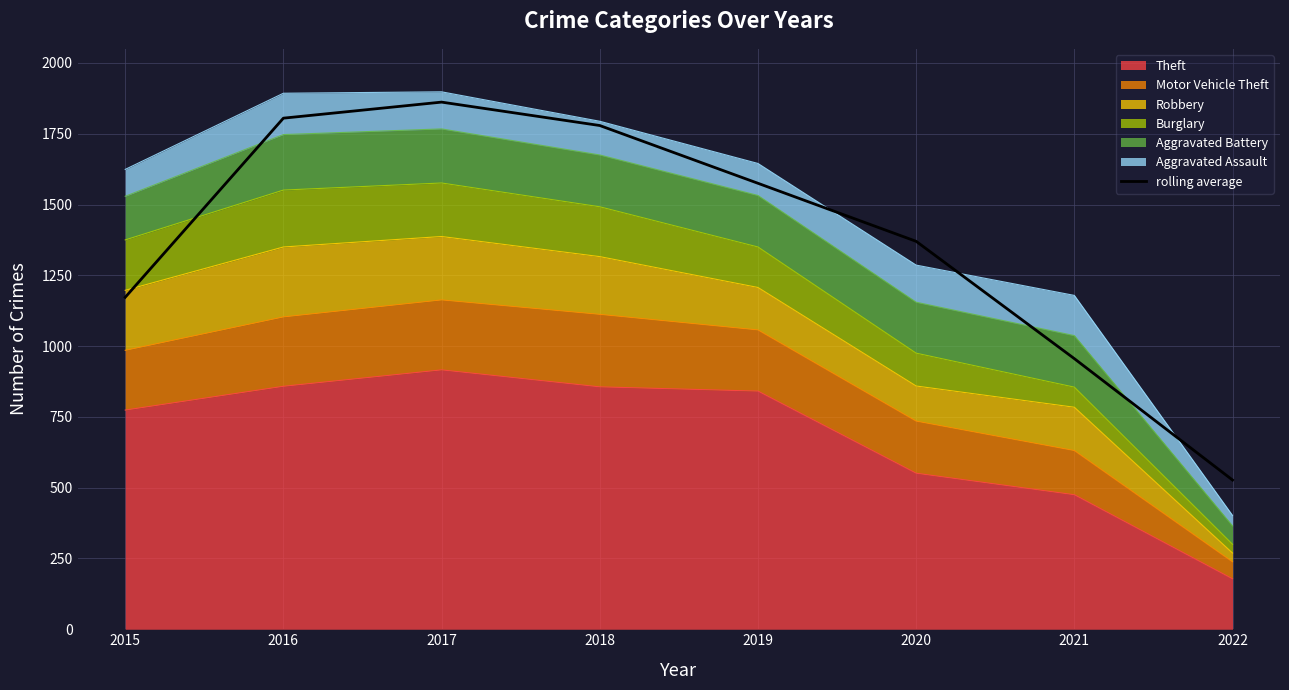

What is the maximum value shown in the chart?

1861.7